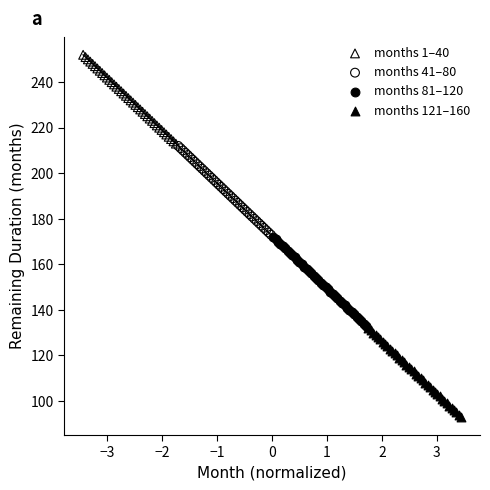

Which series reaches the maximum Y coordinate?

months 1–40